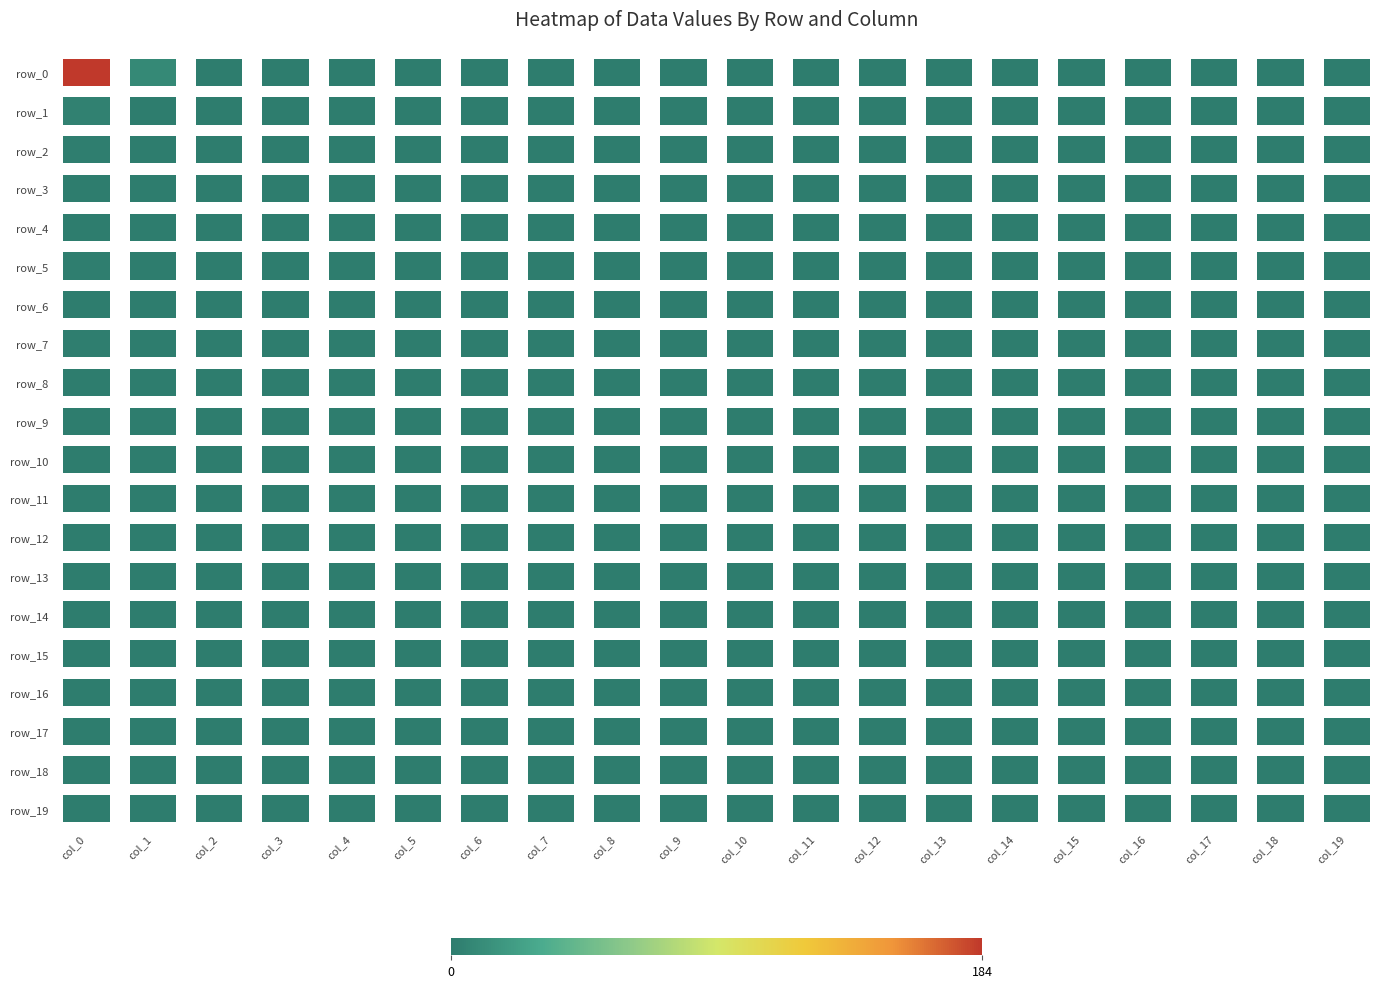

Which series has the widest spread of values?

row_0